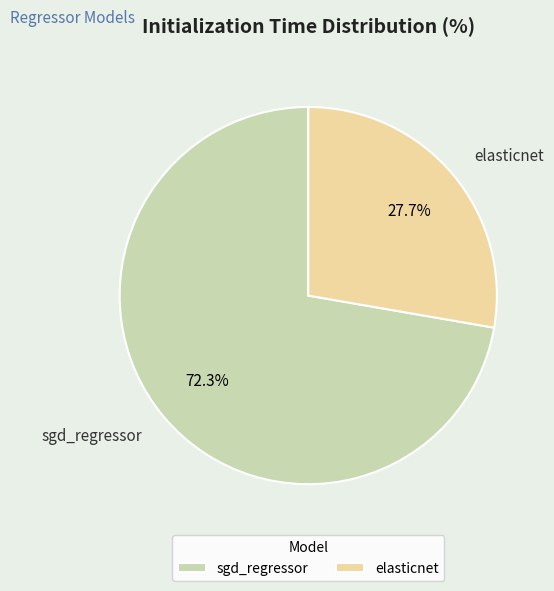

Does elasticnet represent more than half of the total?

No